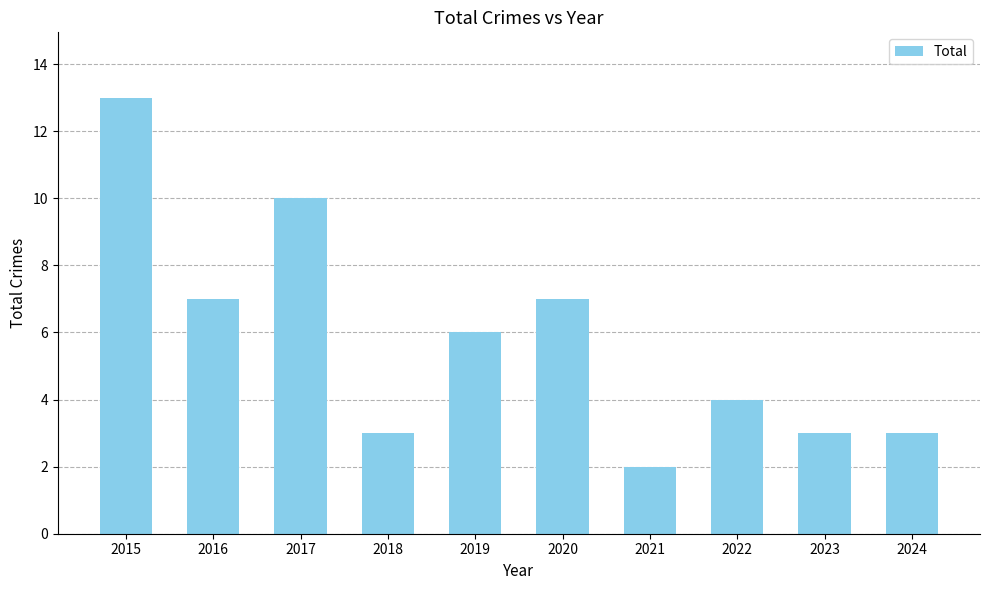

What is the difference between the maximum and minimum values?

11